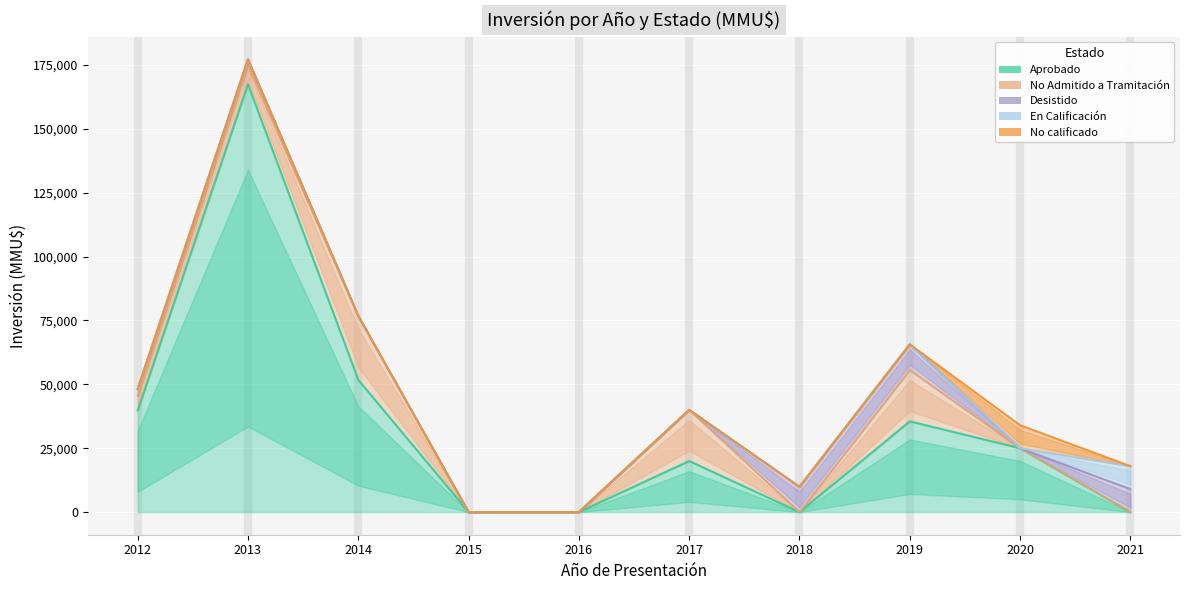

What are all the series names shown in the legend?

Aprobado, No Admitido a Tramitación, Desistido, En Calificación, No calificado